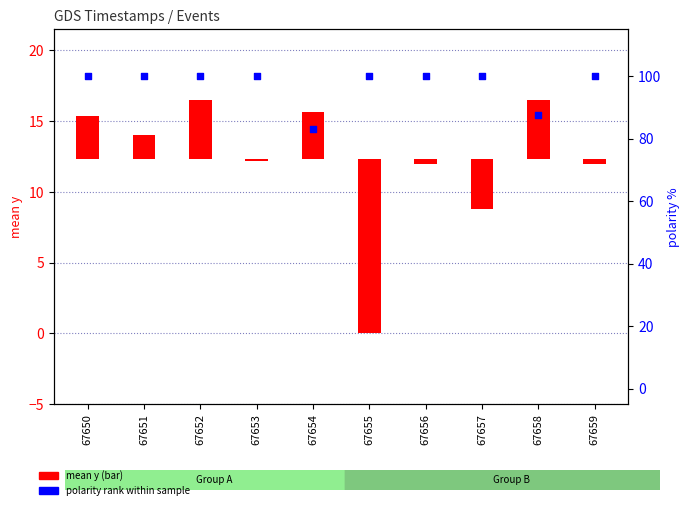

Which series reaches the maximum Y coordinate?

polarity rank %